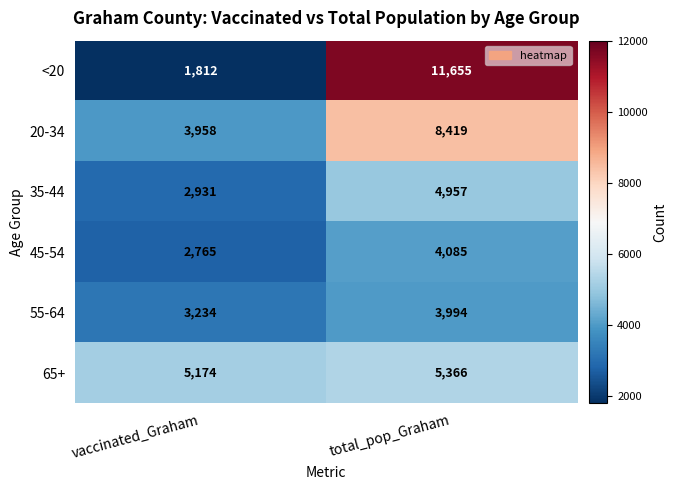

True or false: 55-64 has a value of 3234 at vaccinated_Graham.

True